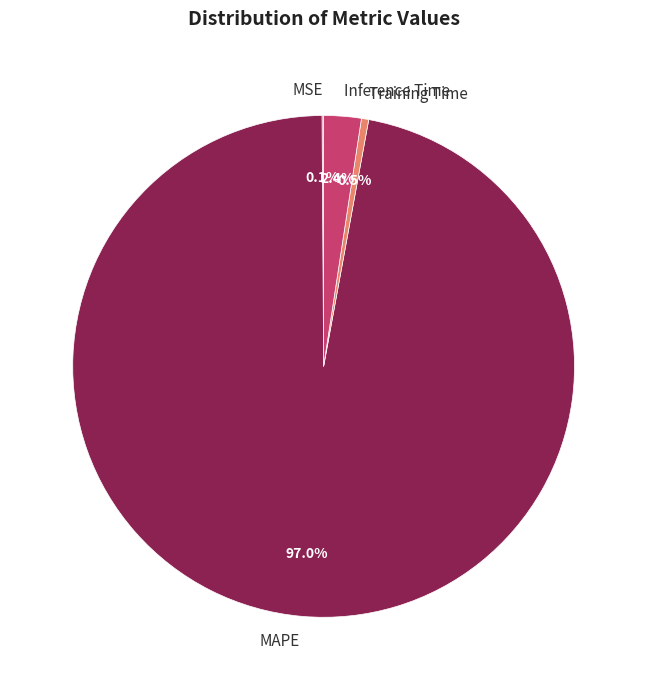

What percentage is the Inference Time slice, to the nearest percent?

2%